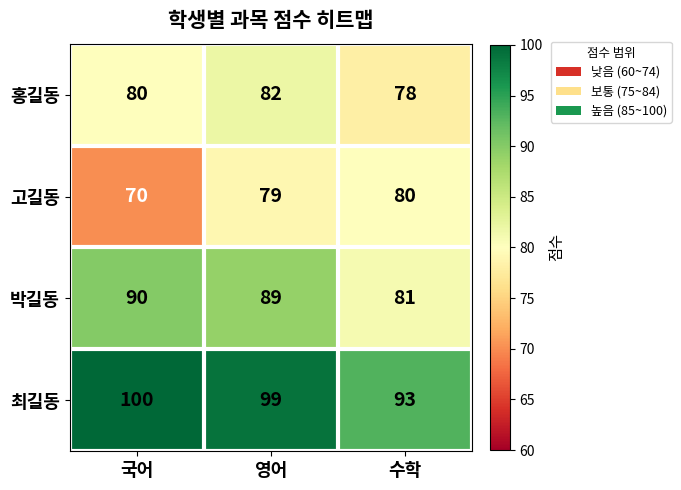

Rank the series by their maximum value, from lowest to highest.

고길동, 홍길동, 박길동, 최길동